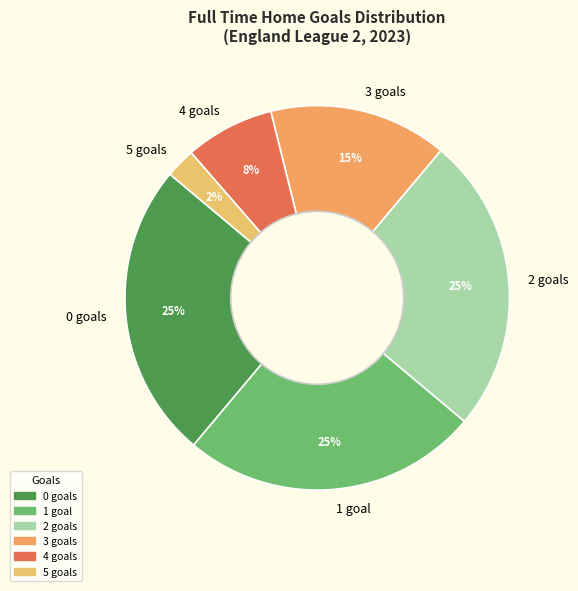

Which slice is the smallest?

5 goals